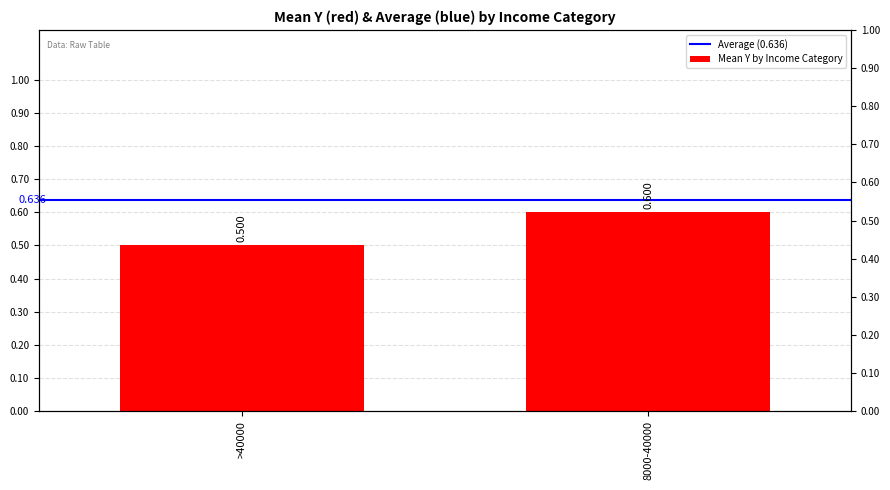

What is the total value across all series at >40000?

1.1